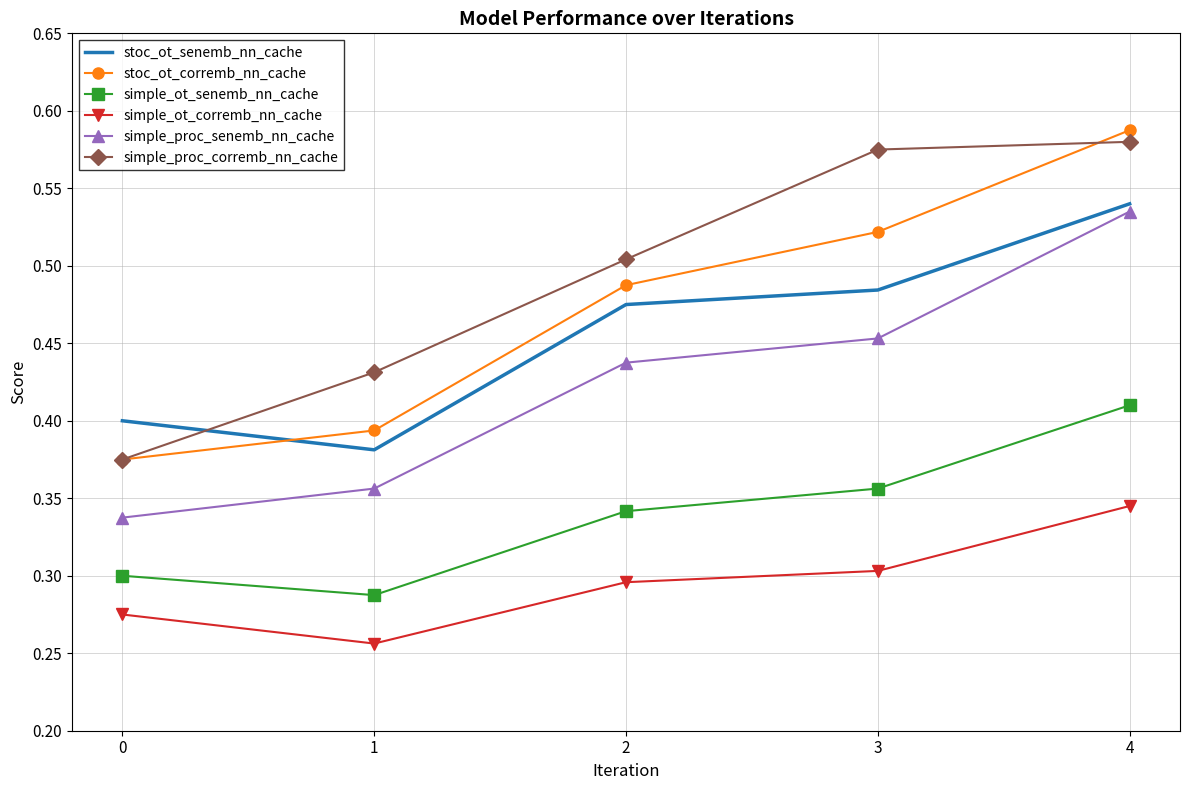

True or false: simple_proc_corremb_nn_cache has a value of 0.9 at 3.

False